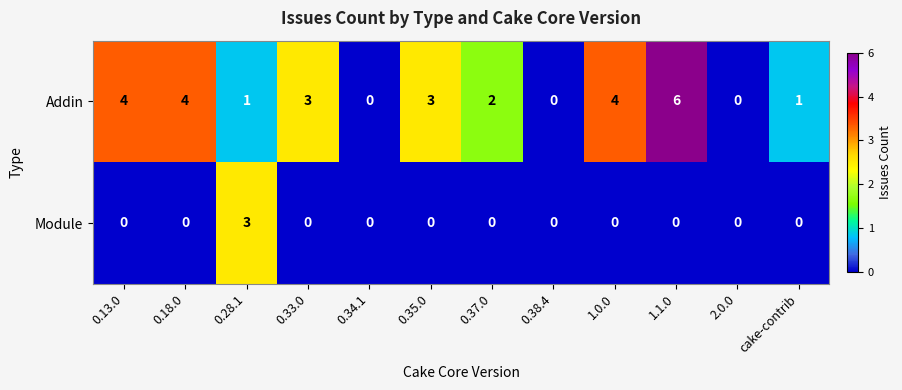

The value of Addin at 0.37.0 is 3. True or false?

False